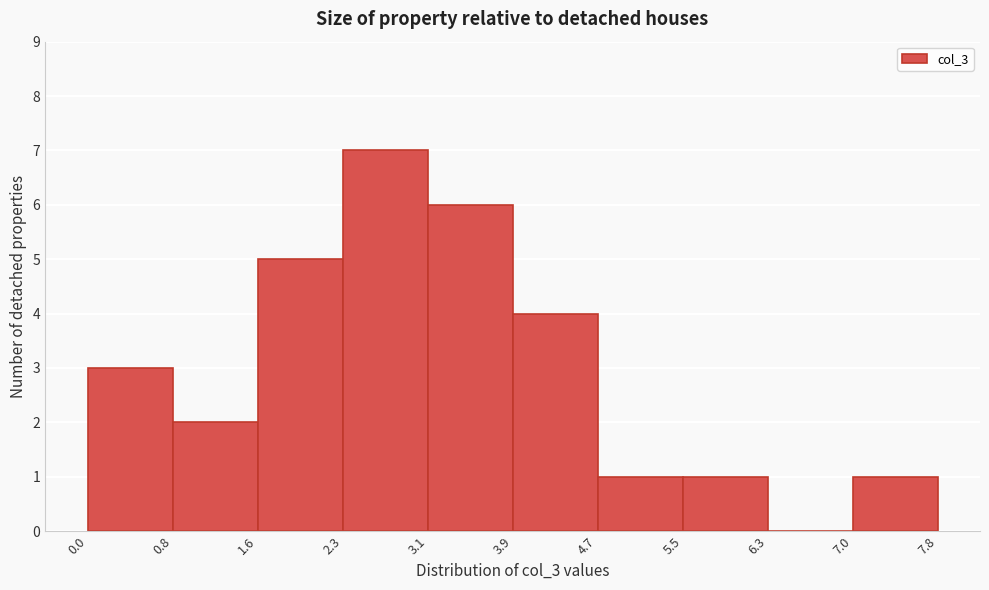

Reading left to right, list every bar in this chart as the range it spans on the x-axis followed by its height. The values are not printed on the chart, so give them approximately, as read against the axis.

0.0 to 0.8: 3
0.8 to 1.6: 2
1.6 to 2.3: 5
2.3 to 3.1: 7
3.1 to 3.9: 6
3.9 to 4.7: 4
4.7 to 5.5: 1
5.5 to 6.3: 1
6.3 to 7.0: 0
7.0 to 7.8: 1